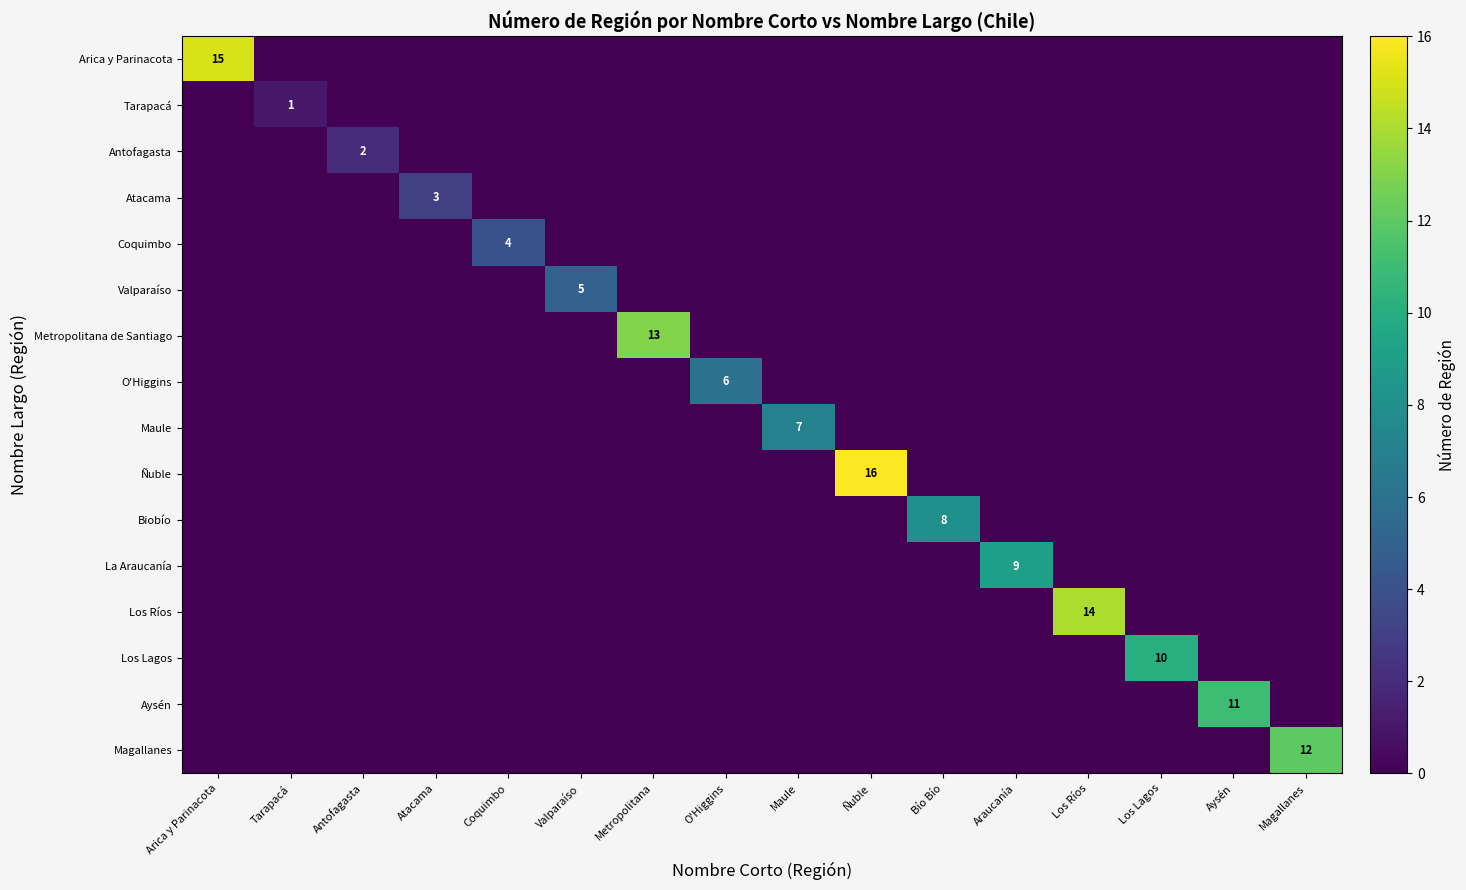

At how many categories does at least one series exceed 0?

16